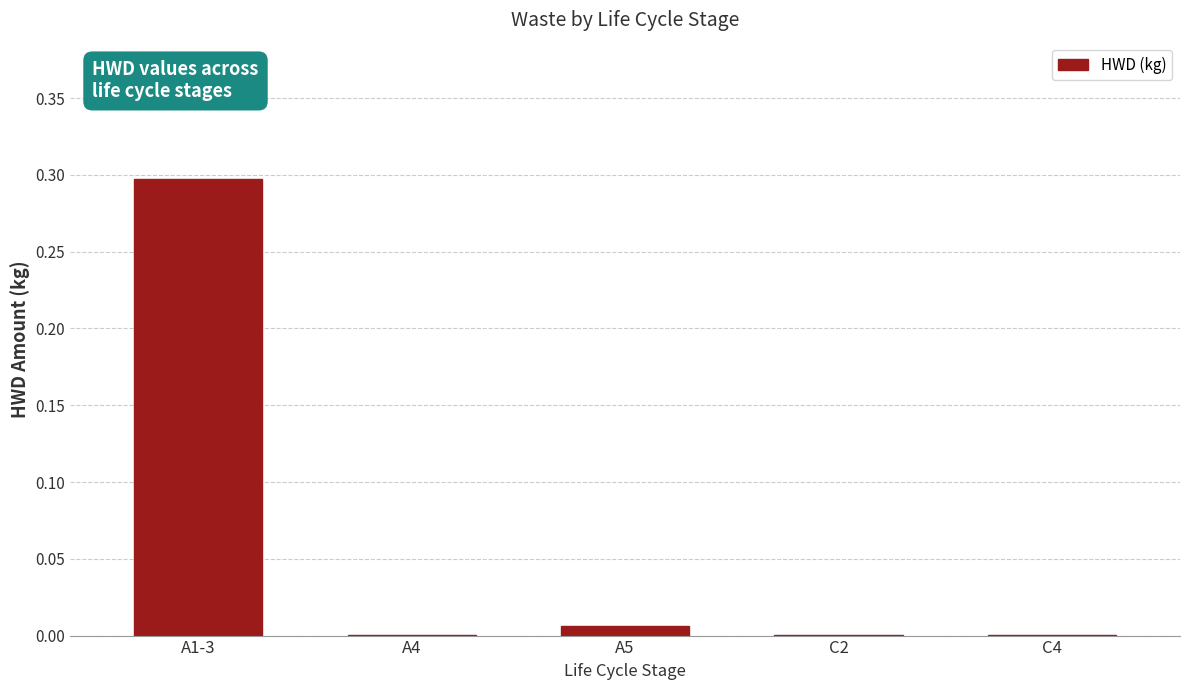

Which category has the highest value across all series?

A1-3